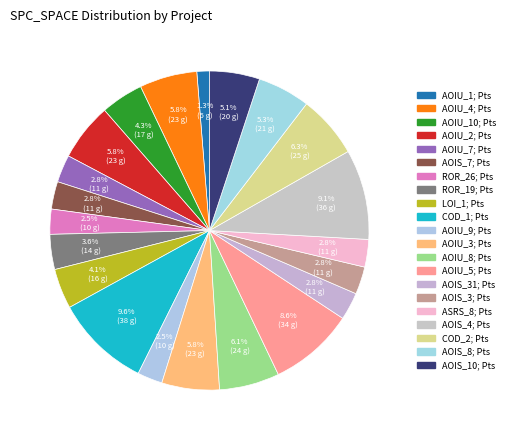

How many slices are in this pie chart?

21